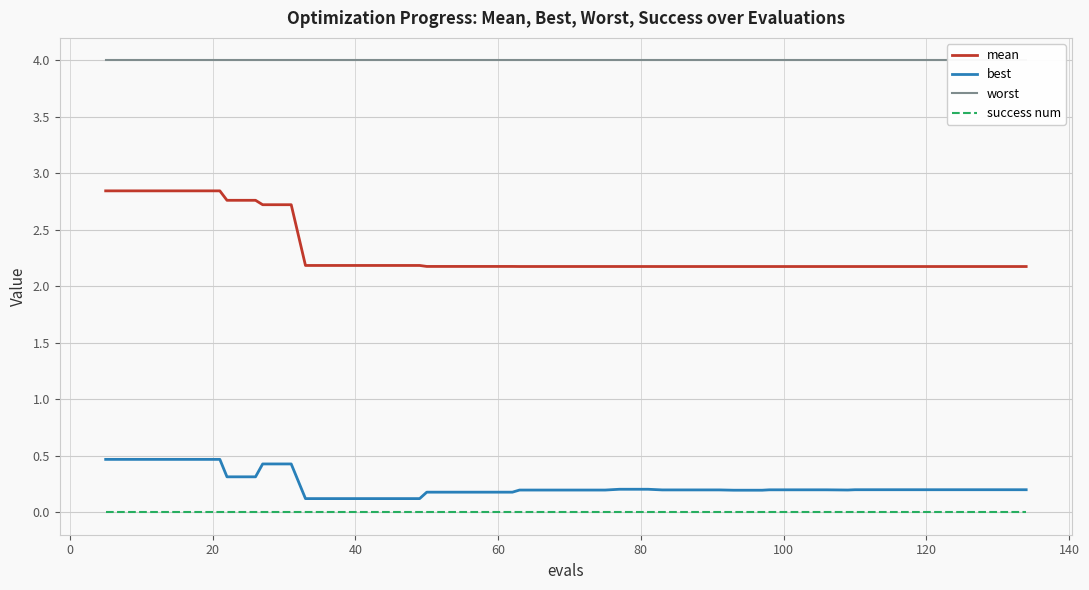

True or false: success num and mean intersect in this chart.

False